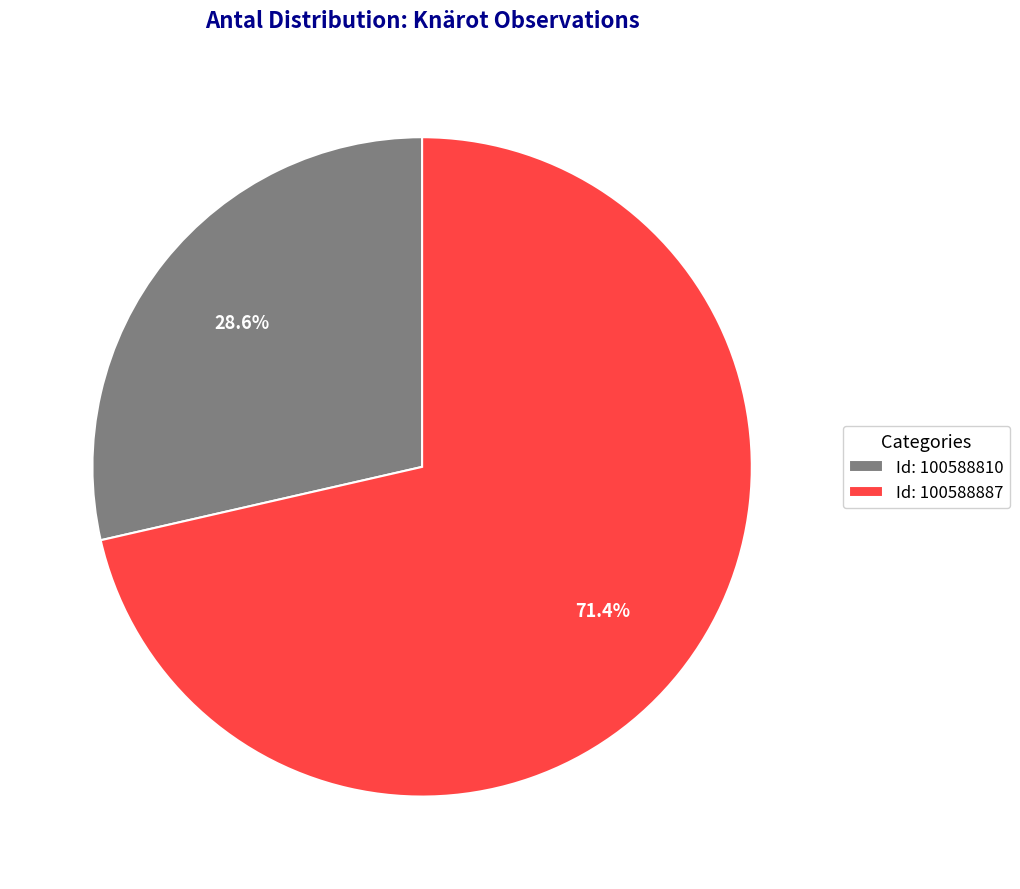

Does Id: 100588810 represent more than half of the total?

No